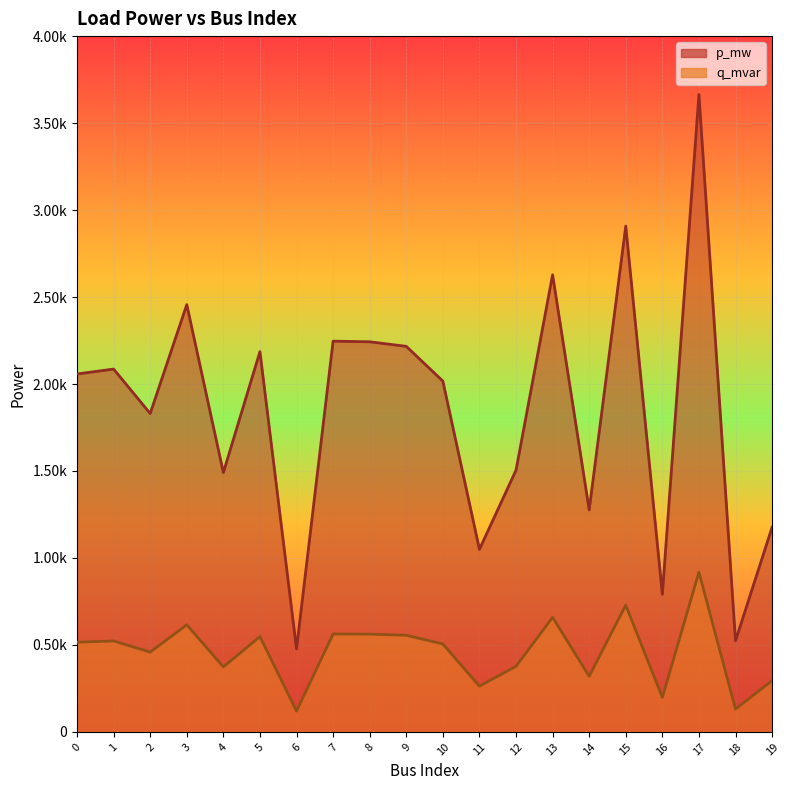

Does the chart display data point markers on the line(s)?

No